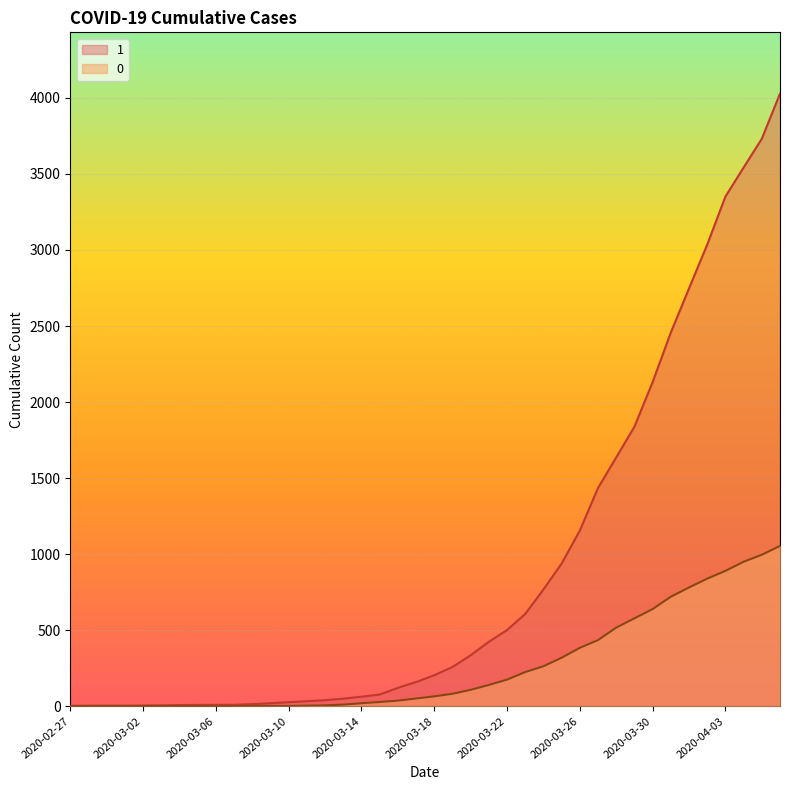

What is the label of the 30th point from the right?

2020-03-08